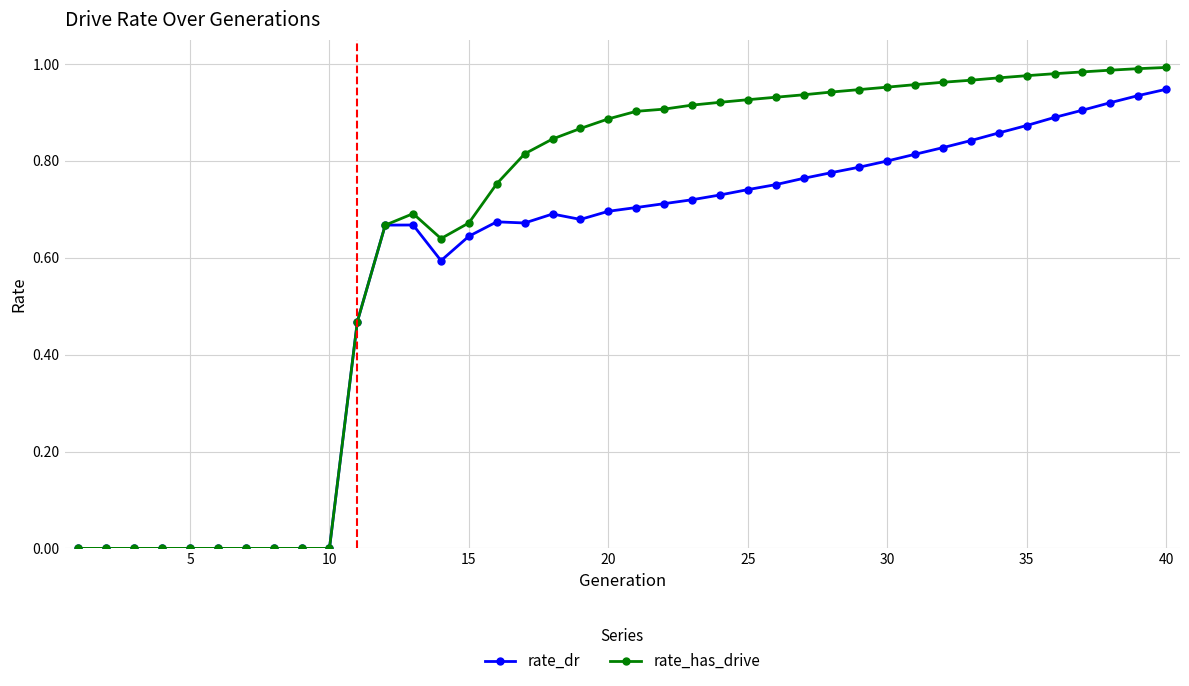

What is the sum of all rate_has_drive values?

26.4